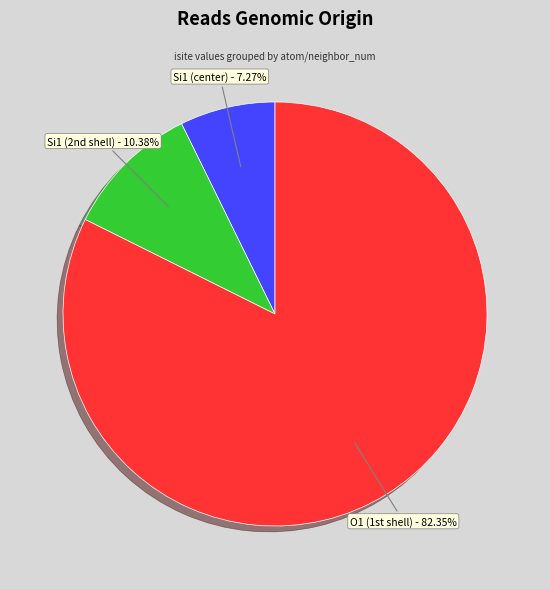

How many segments does this pie chart have?

3